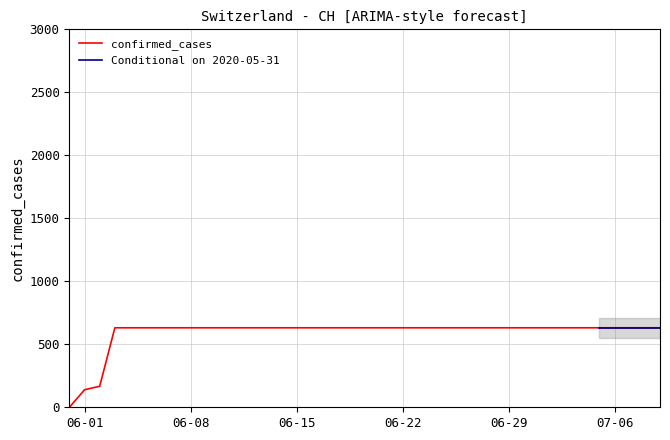

How many values are below 631?

3